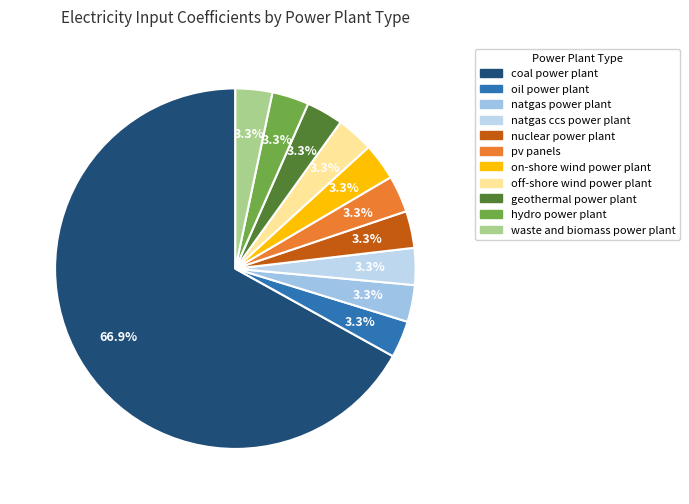

Between geothermal power plant and natgas power plant, which is larger?

natgas power plant